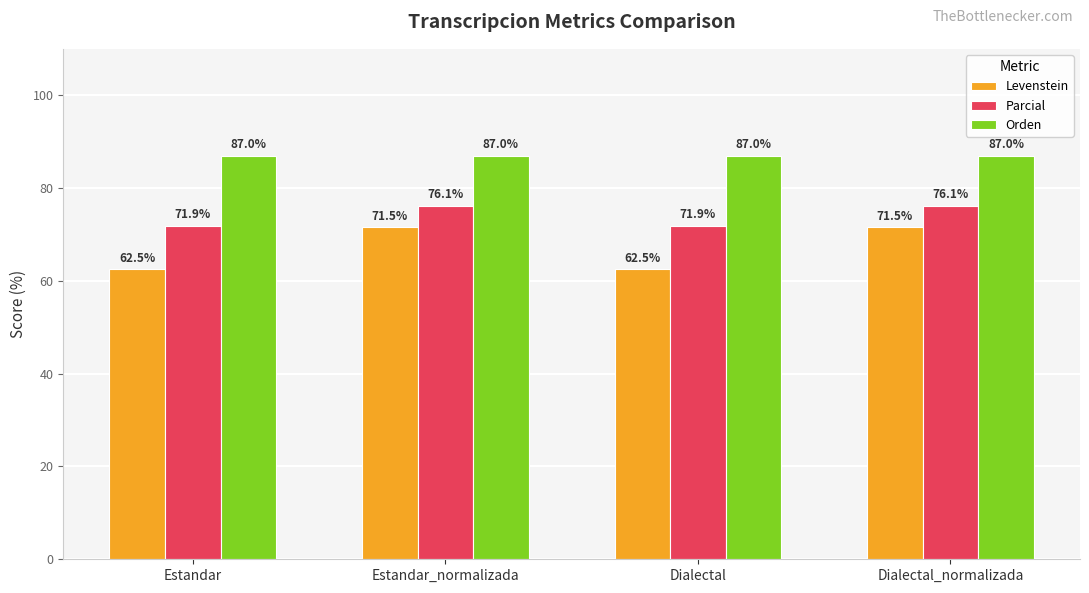

What is the maximum value shown in the chart?

87.0